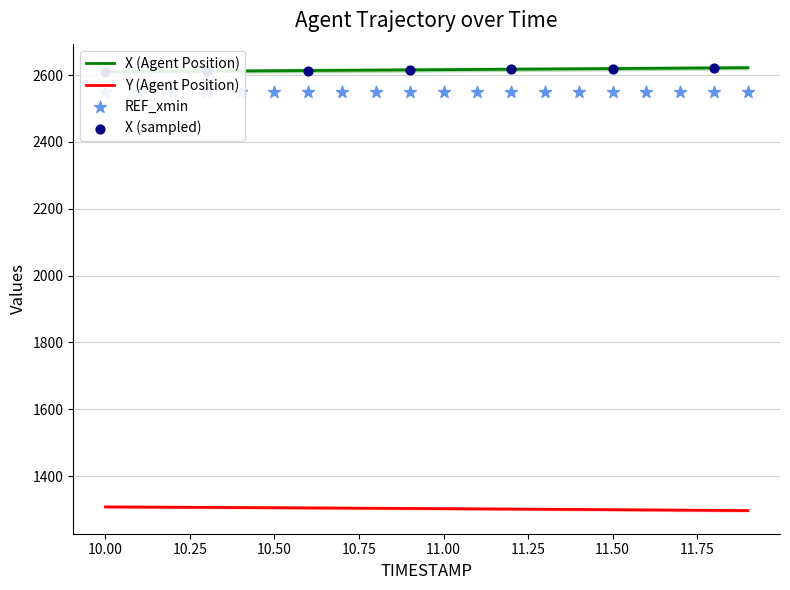

Which series has the largest total across all categories?

X